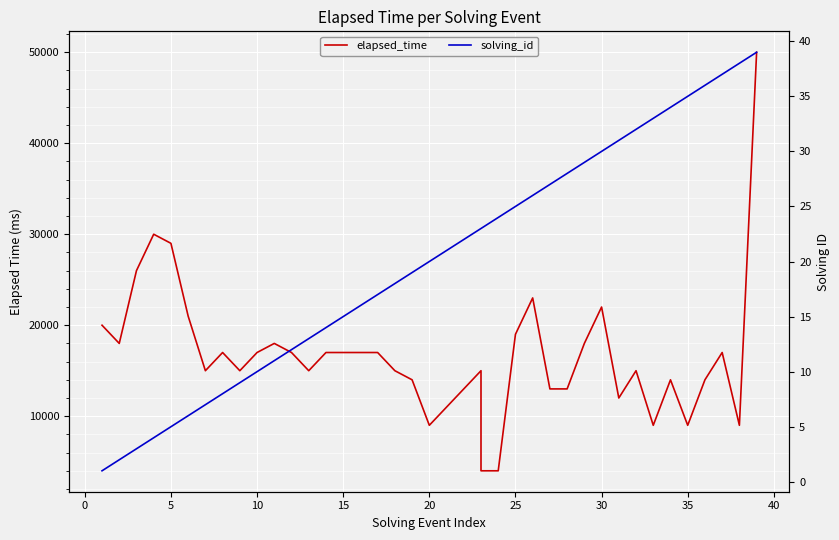

What is the minimum value shown in the chart?

1